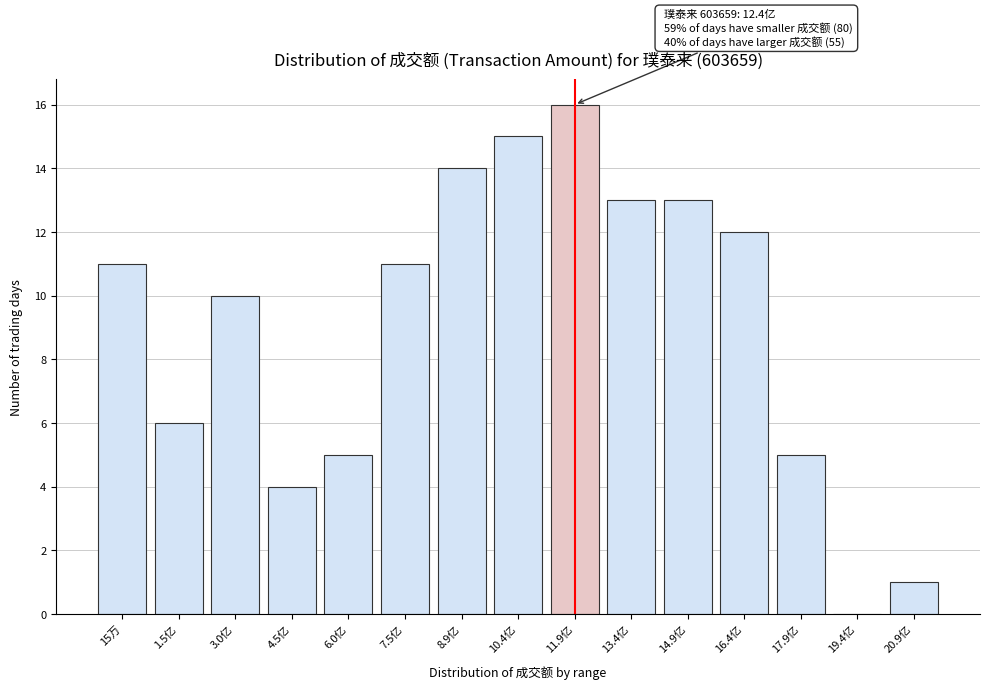

Reading right to left, list all the values displayed in this chart.

20.9亿=1	19.4亿=0	17.9亿=5	16.4亿=12	14.9亿=13	13.4亿=13	11.9亿=16	10.4亿=15	8.9亿=14	7.5亿=11	6.0亿=5	4.5亿=4	3.0亿=10	1.5亿=6	15万=11